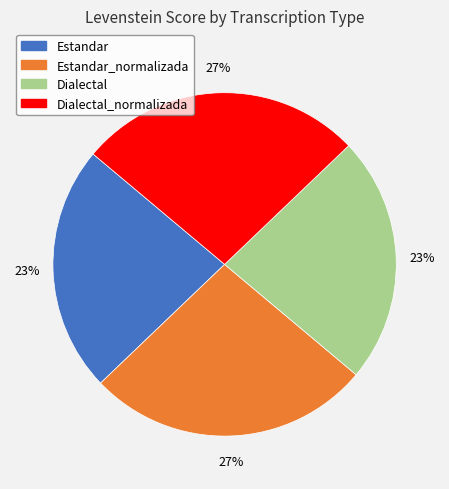

To the nearest percent, what is the average slice percentage?

25%